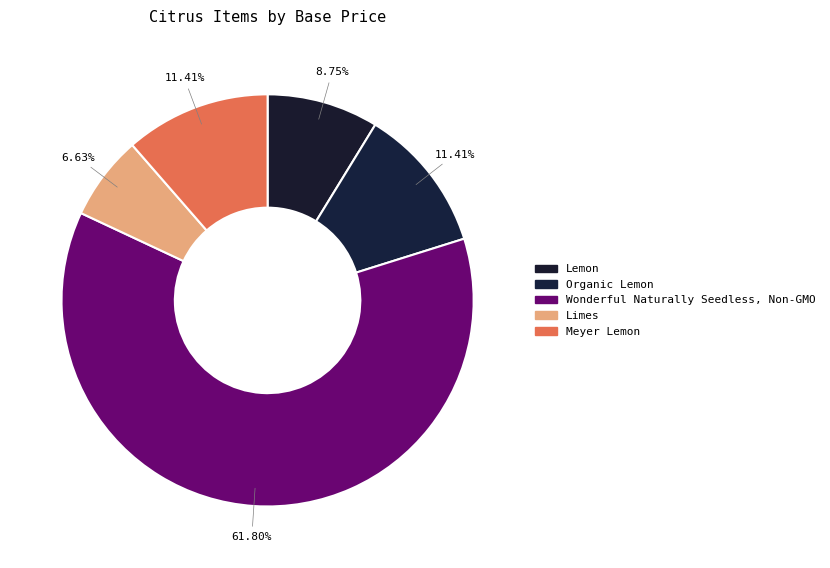

Does Wonderful Naturally Seedless, Non-GMO account for over 50% of the chart?

Yes